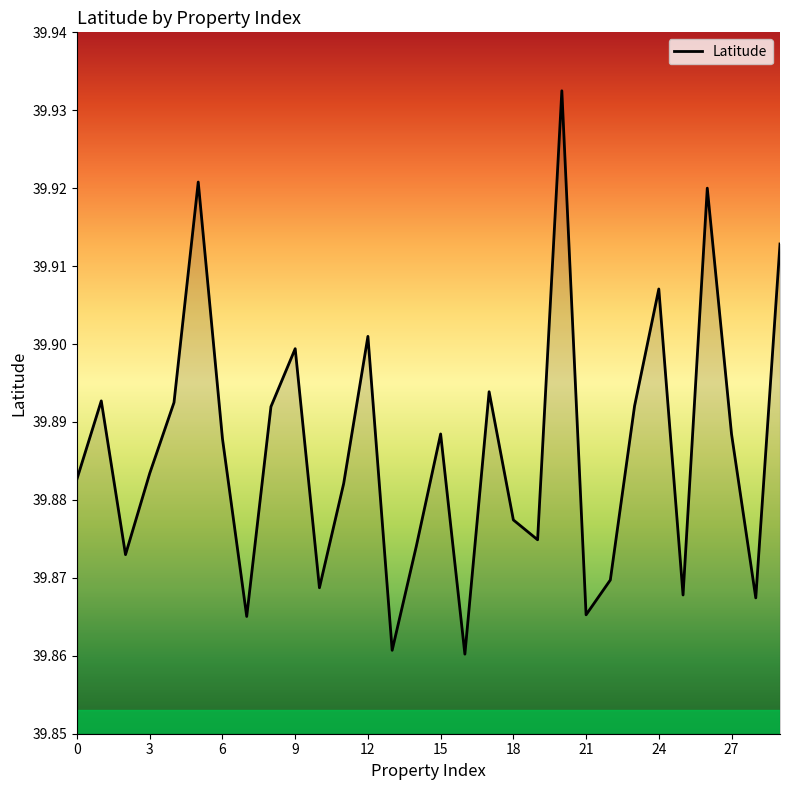

What is the difference between the maximum and minimum values?

0.1